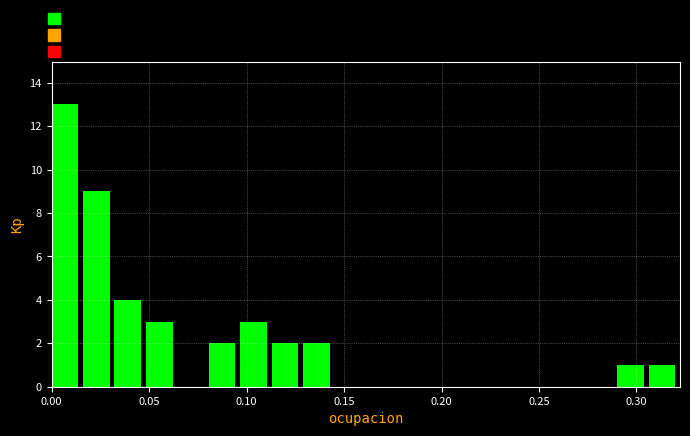

Read against the x-axis, roughly where is the centre of the tallest bar?

0.005